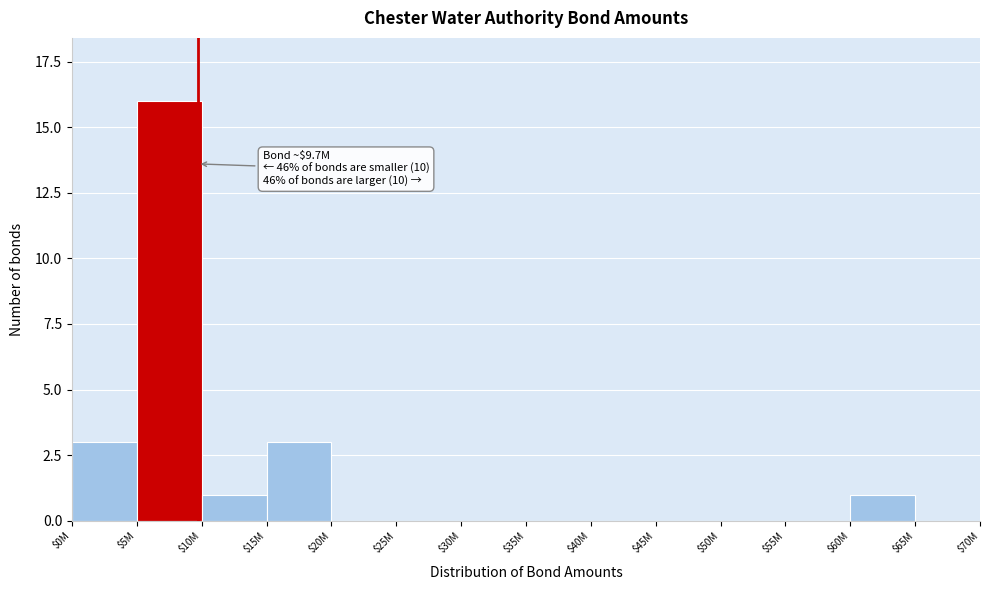

The chart shows a value of 6 at $25M. True or false?

False